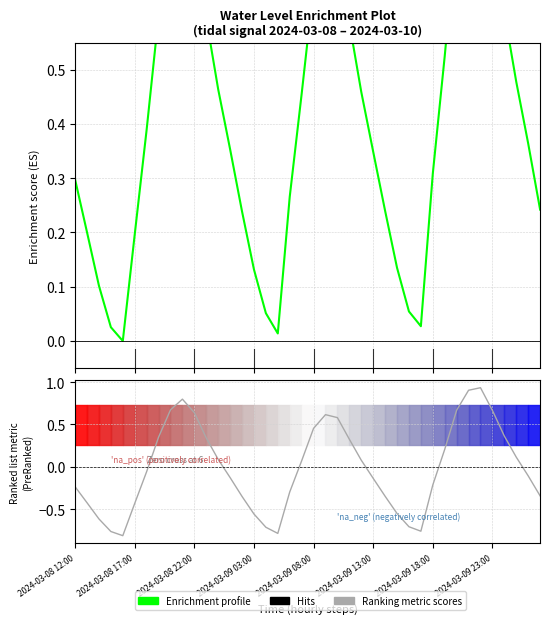

Rank the categories by Ranking metric scores value from highest to lowest.

34, 33, 9, 8, 32, 35, 10, 21, 22, 20, 36, 2024-03-09 23:00, 11, 23, 31, 37, 12, 24, 19, 2024-03-09 18:00, 38, 13, 25, 30, 2024-03-08 12:00, 18, 39, 26, 14, 2024-03-08 17:00, 2024-03-09 13:00, 27, 15, 2024-03-08 22:00, 28, 16, 29, 2024-03-09 03:00, 17, 2024-03-09 08:00